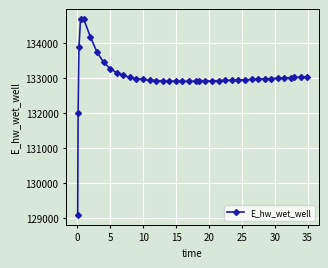

Does the chart have visible grid lines?

Yes